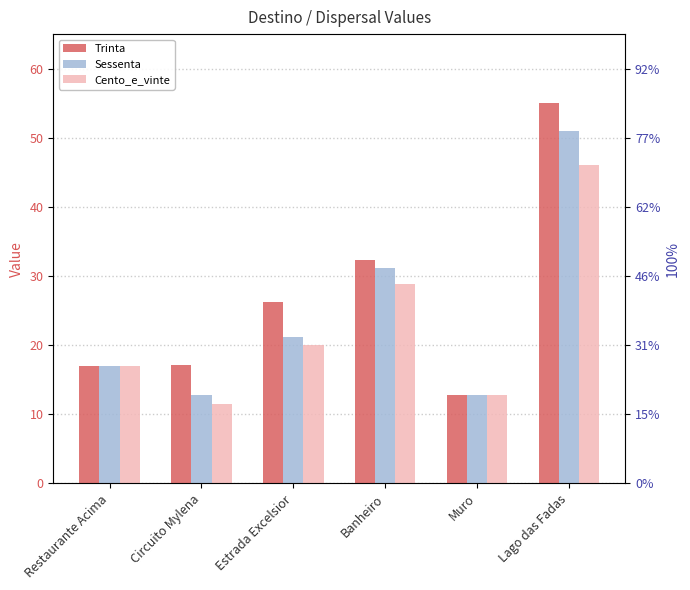

Which has a higher value, Circuito Mylena or Restaurante Acima?

Circuito Mylena